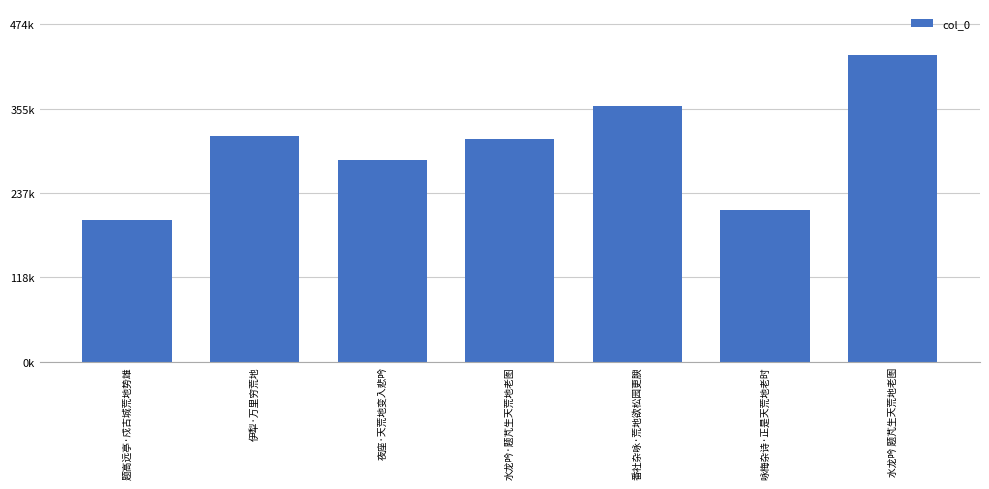

Does the chart contain any negative values?

No